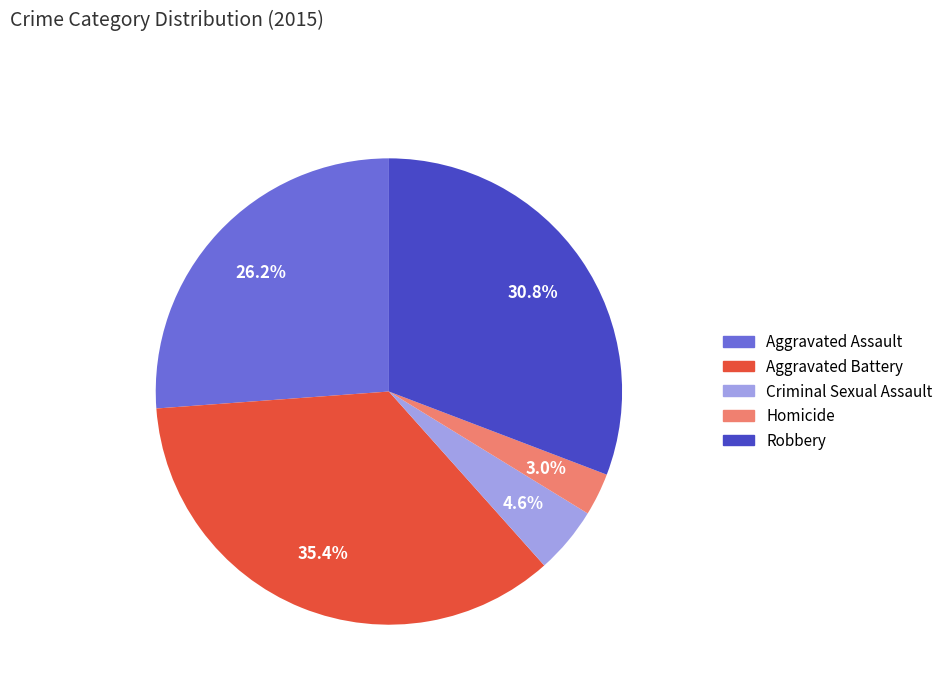

To the nearest percent, what is the average slice percentage?

20%